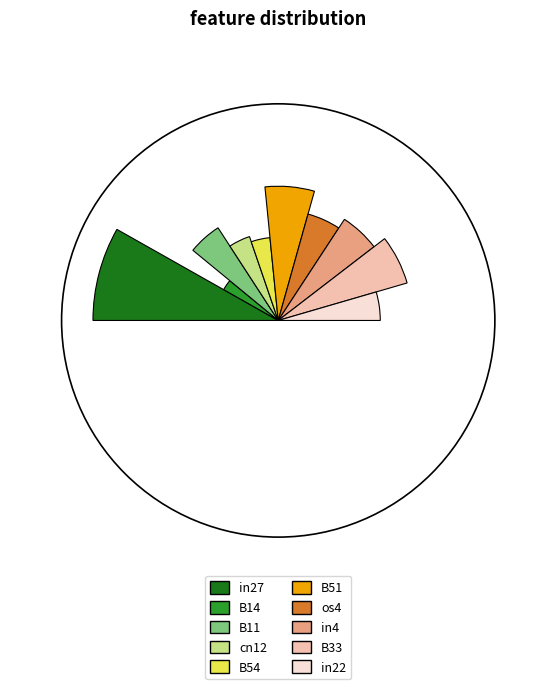

The in22 slice represents 9% of the pie. True or false?

True